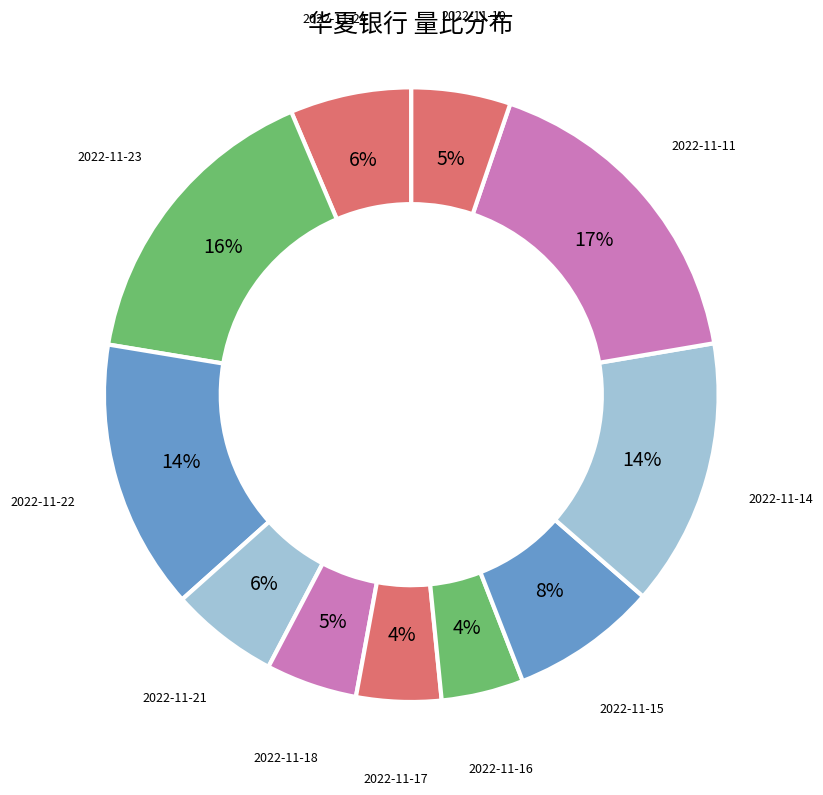

How many segments does this pie chart have?

11